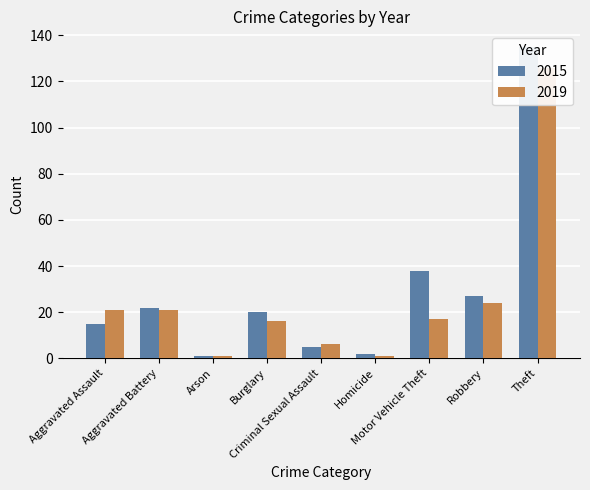

What is the difference between the highest and lowest values at Homicide?

1